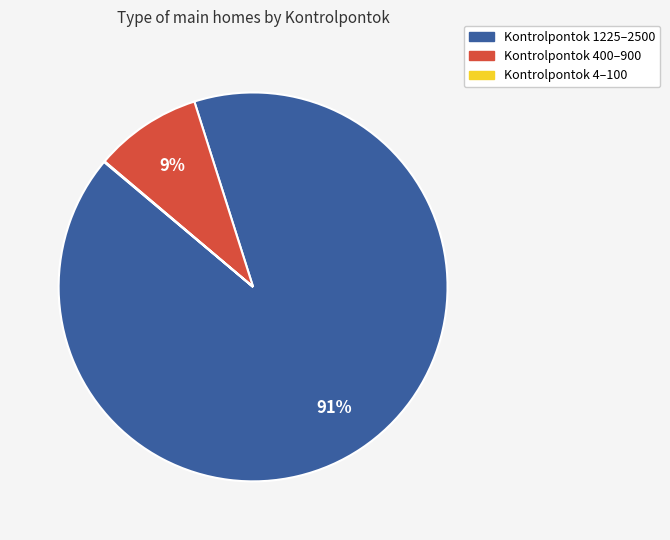

To the nearest percent, what is the difference between the largest and smallest slice percentages?

91%